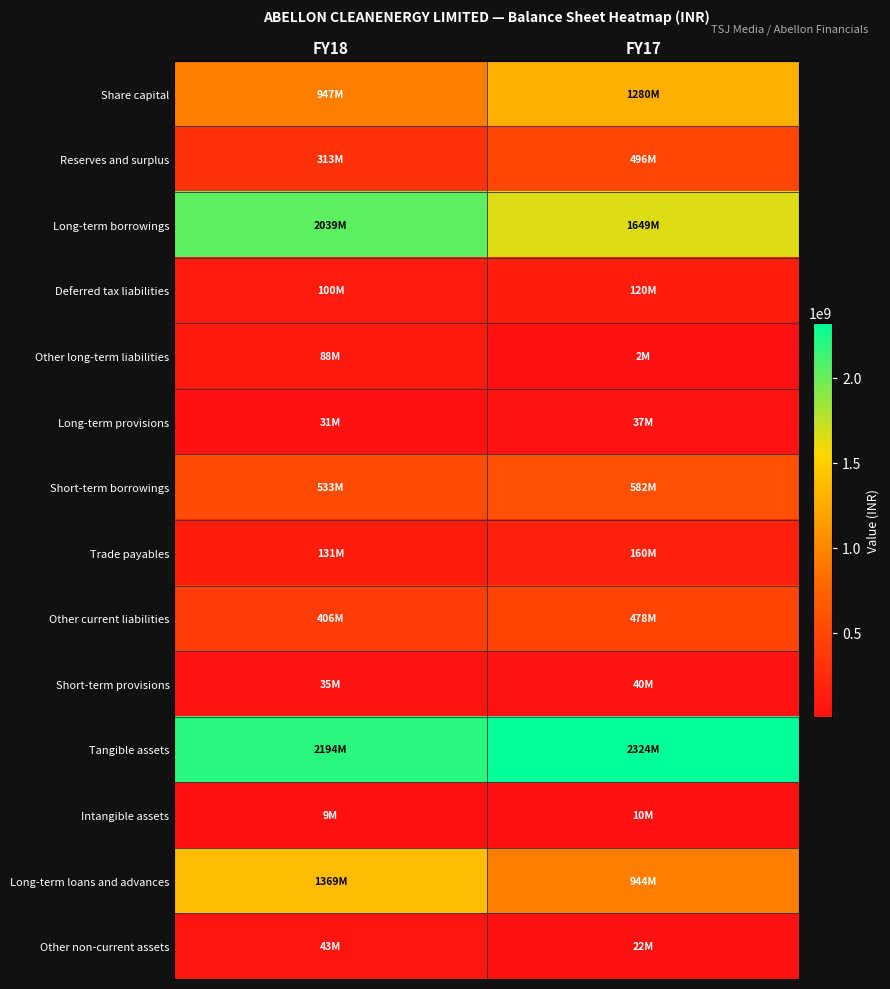

Which series has the largest range (max minus min)?

Long-term loans and advances